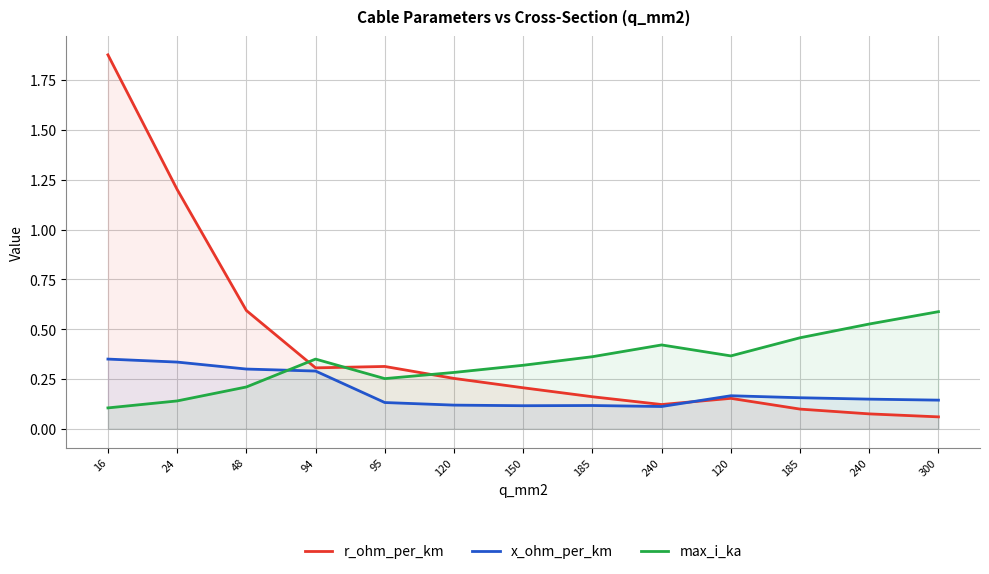

At which category is the sum across all series the highest?

16